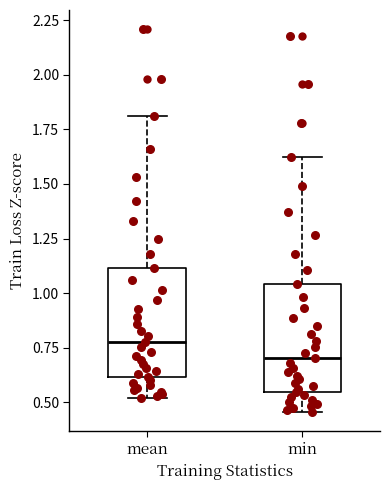

Reading left to right, transcribe this box plot: for each box, give where its median line is, the range the box spans, and where its two whiskers end, as read against the y-axis. The values are not printed on the chart, so give them approximately, as read against the axis.

mean: median 0.75, box 0.60 to 1.10, whiskers 0.50 to 1.80
min: median 0.70, box 0.55 to 1.05, whiskers 0.45 to 1.65